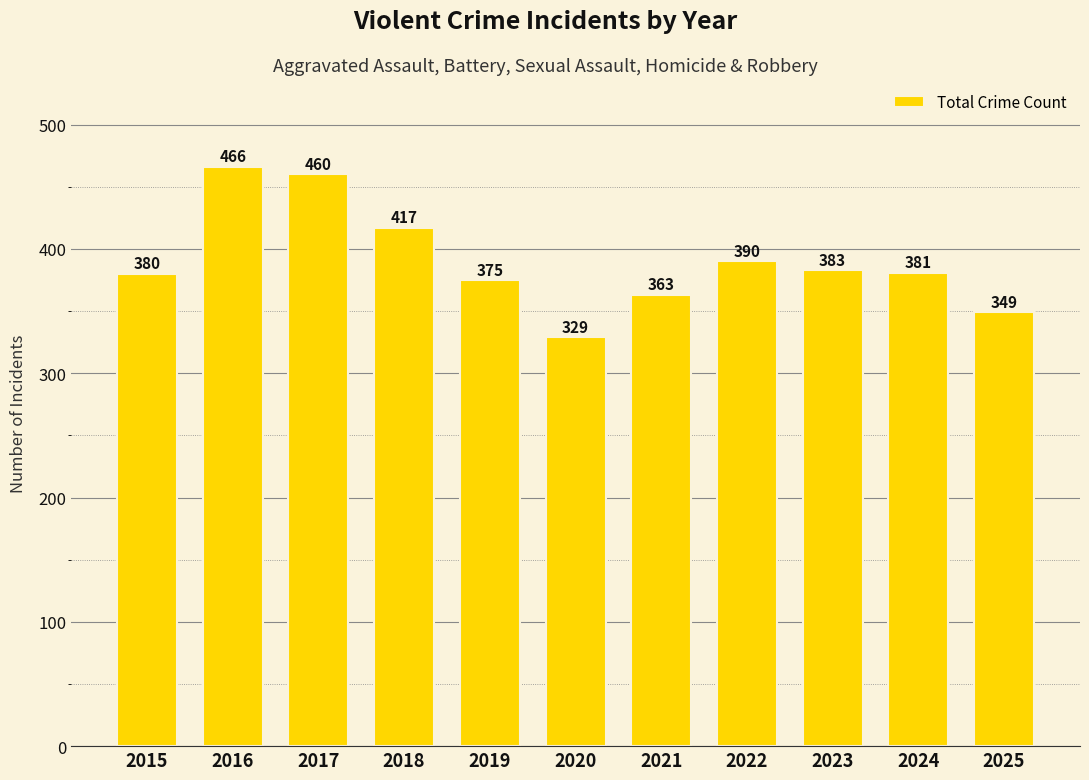

What is the maximum value shown in the chart?

466